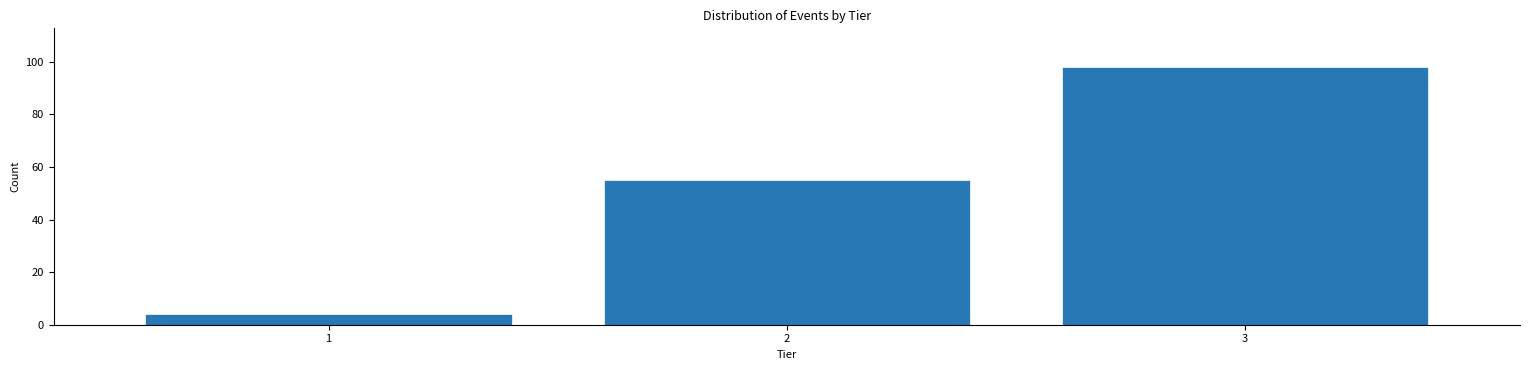

Reading right to left, what are all the values shown in this chart?

3=98	2=55	1=4